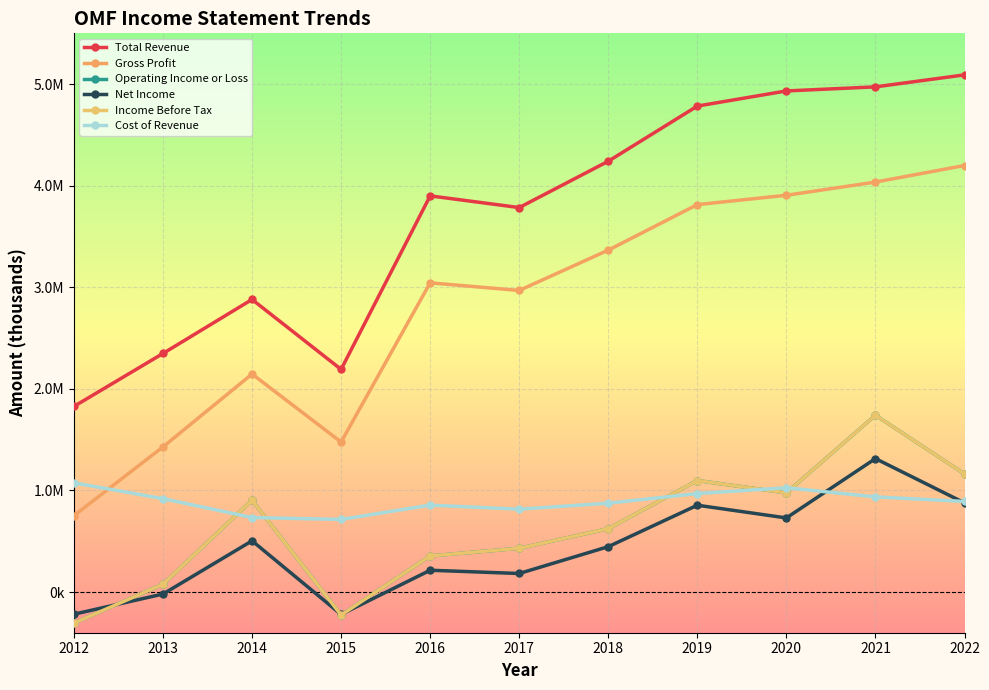

What is the difference between the second highest and minimum values in the Gross Profit series?

3283500